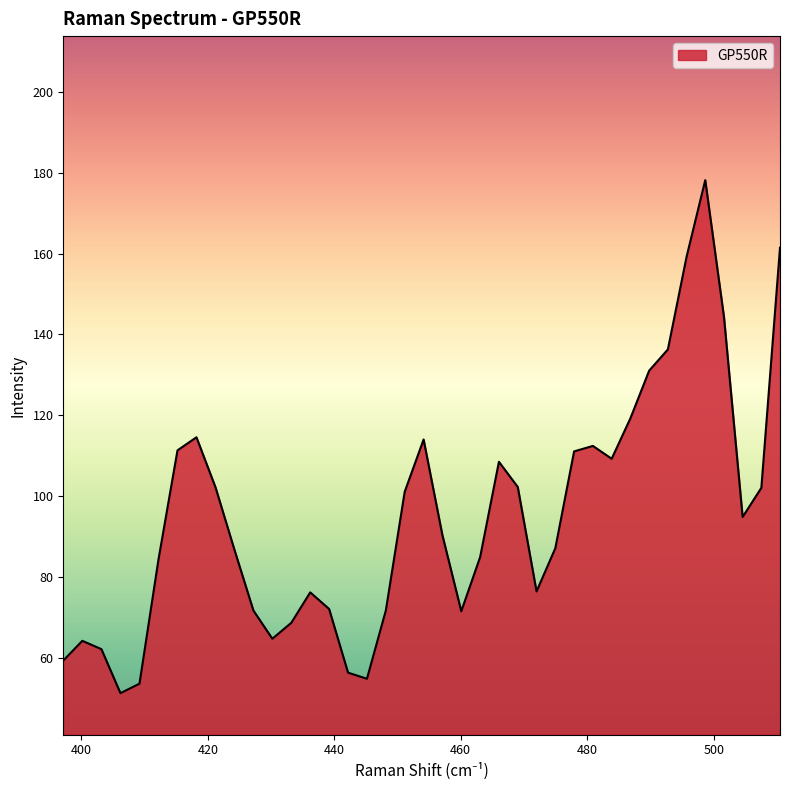

What is the greatest value displayed?

178.2